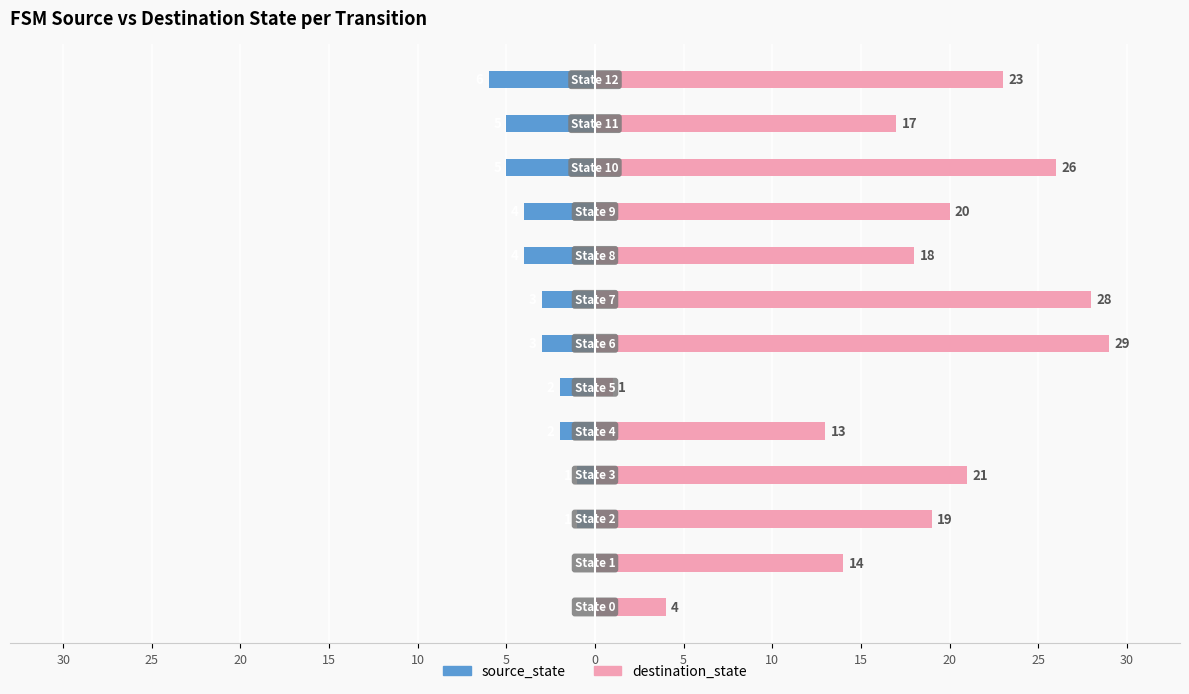

Reading left to right, extract all data points from this chart.

source_state: 30=0	25=0	20=-1	15=-1	10=-2	5=-2	0=-3	5=-3	10=-4	15=-4	20=-5	25=-5	30=-6
destination_state: 30=4	25=14	20=19	15=21	10=13	5=1	0=29	5=28	10=18	15=20	20=26	25=17	30=23